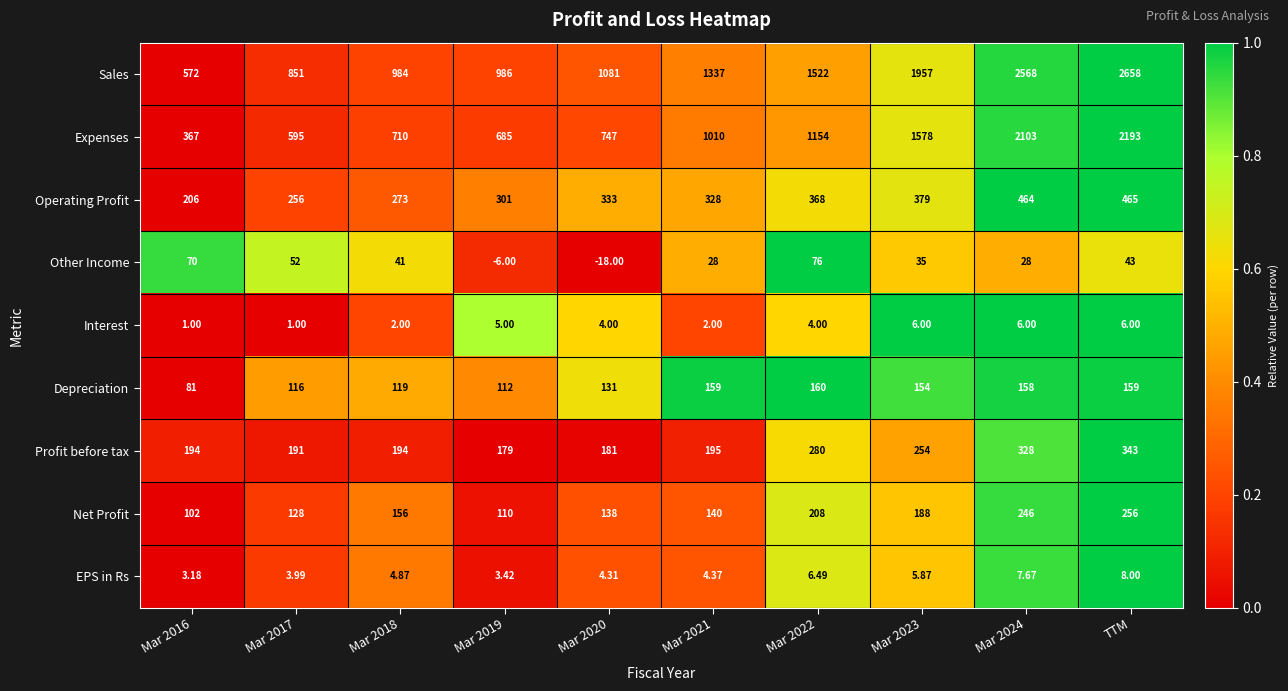

Is the value of Sales at Mar 2022 greater than the value of Other Income at Mar 2021?

Yes